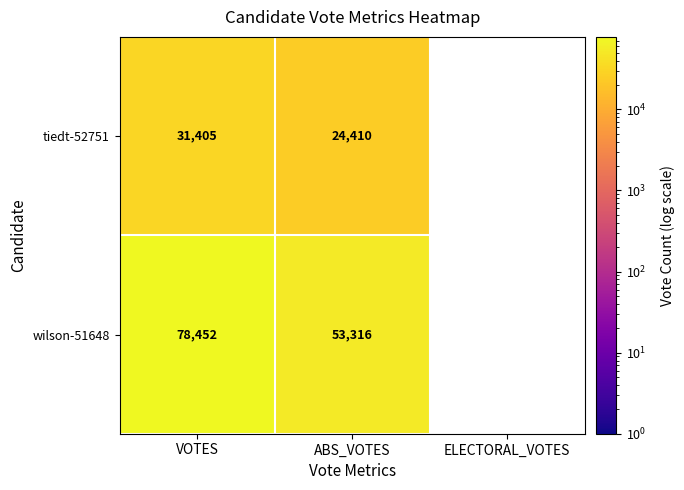

At VOTES, list the series in order from smallest to largest.

tiedt-52751, wilson-51648